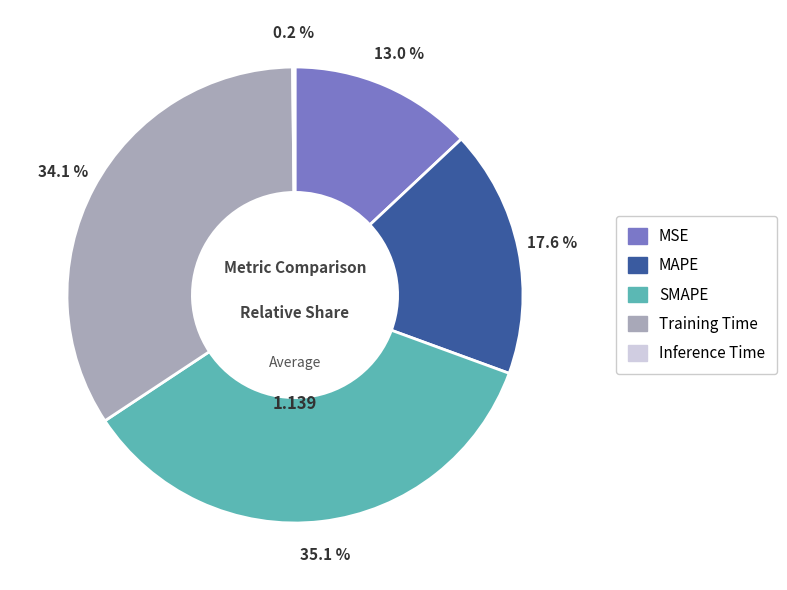

Combined, do MAPE and Training Time account for over 50%?

Yes